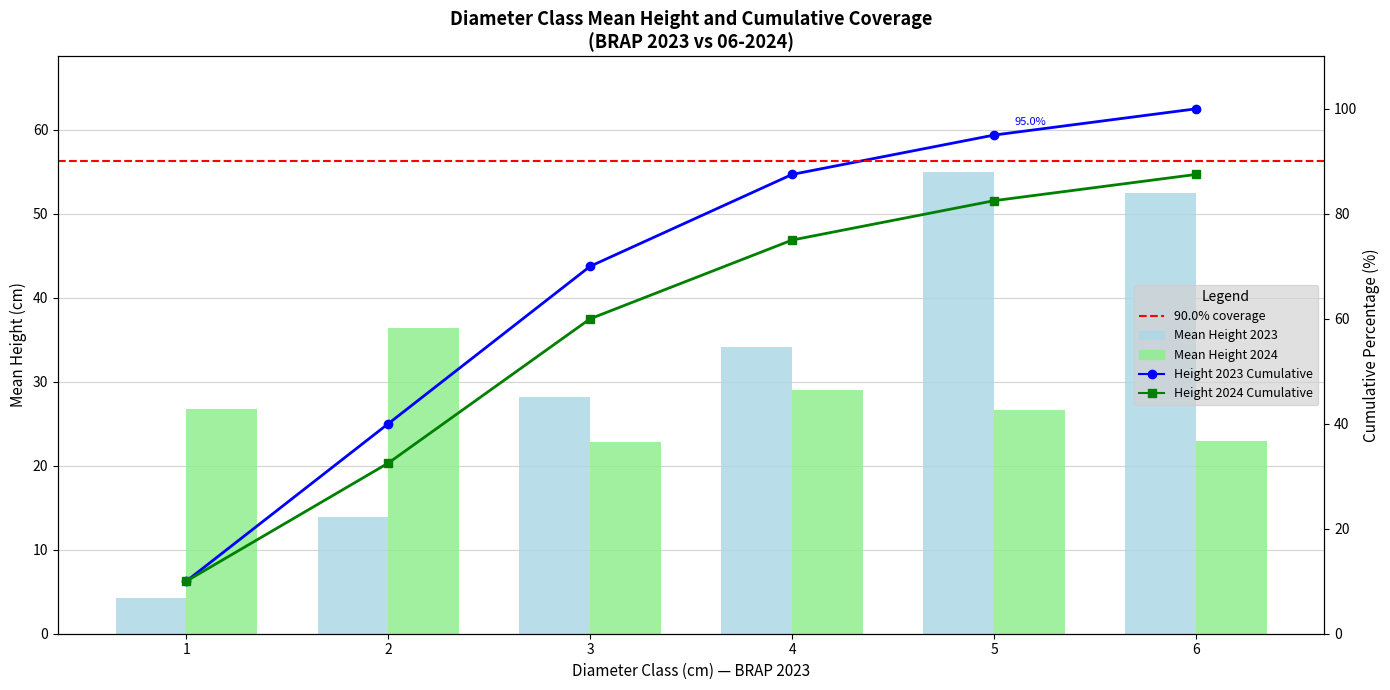

Which label corresponds to the smallest value in the chart?

1